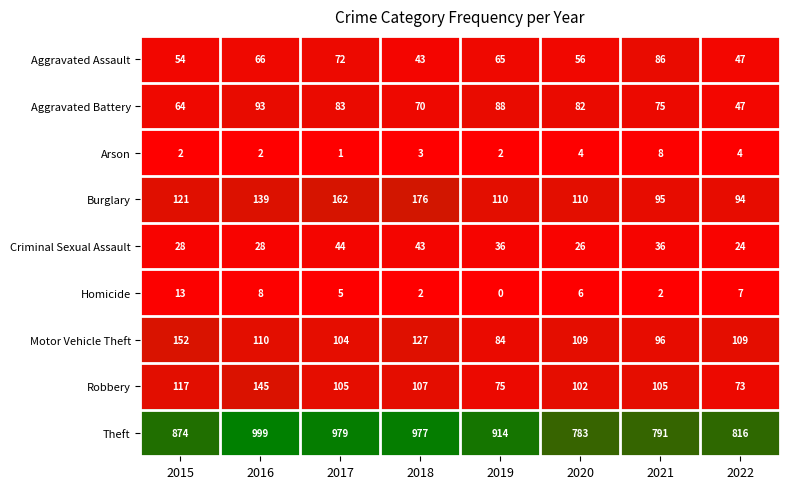

The Arson series shows 3 at 2018. True or false?

True